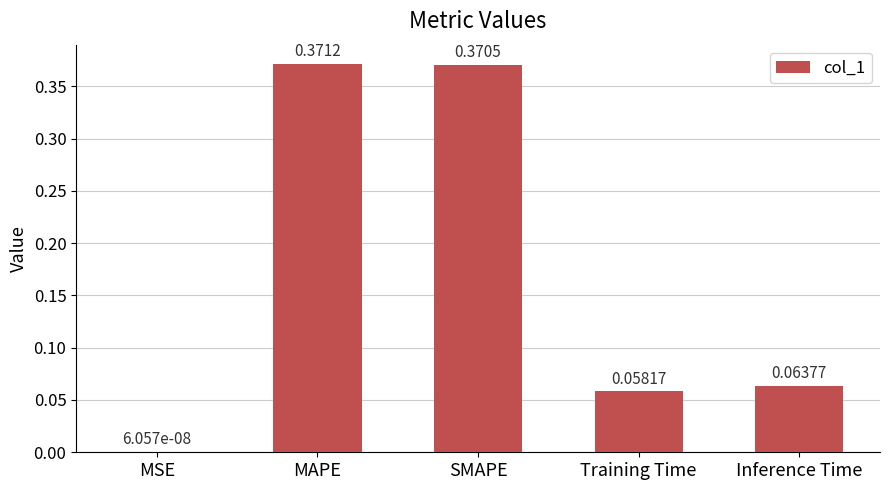

Does the chart contain stacked bars?

No